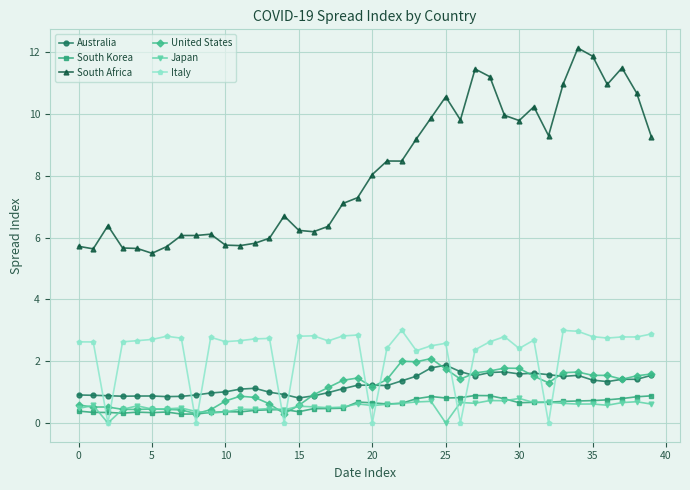

What is the highest value of the Australia series?

1.9